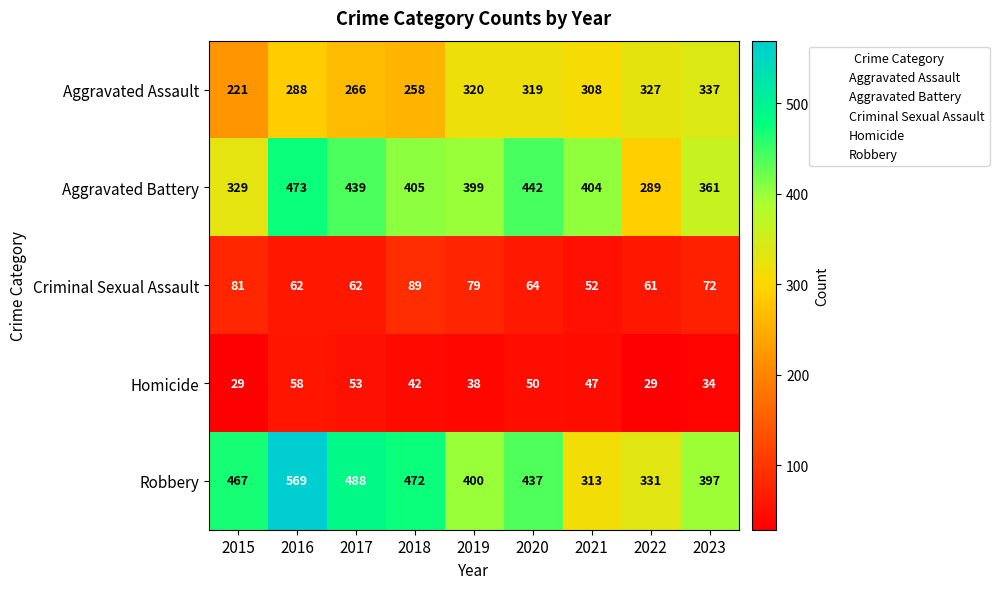

At how many categories does at least one series exceed 395?

8